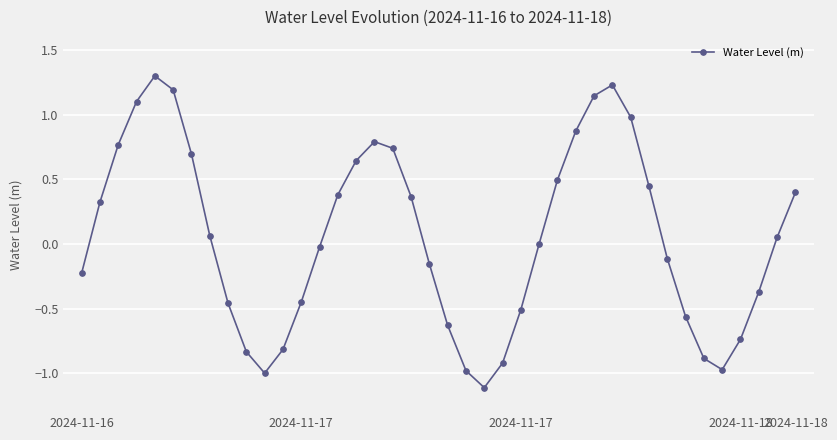

What is the greatest value displayed?

1.3